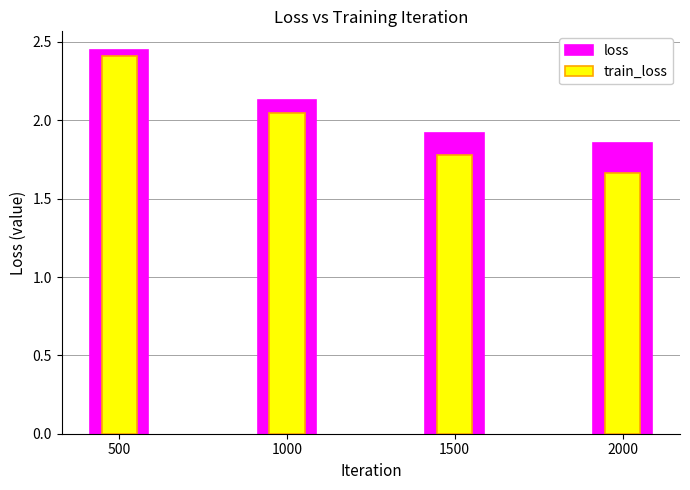

Is it true that train_loss equals 1.7 at 2000?

True